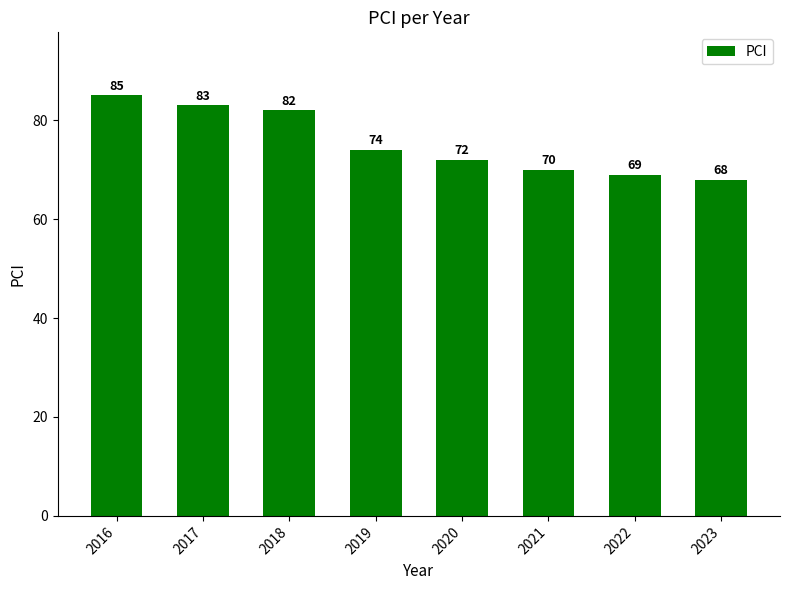

Is it true that the value at 2019 is 39?

False